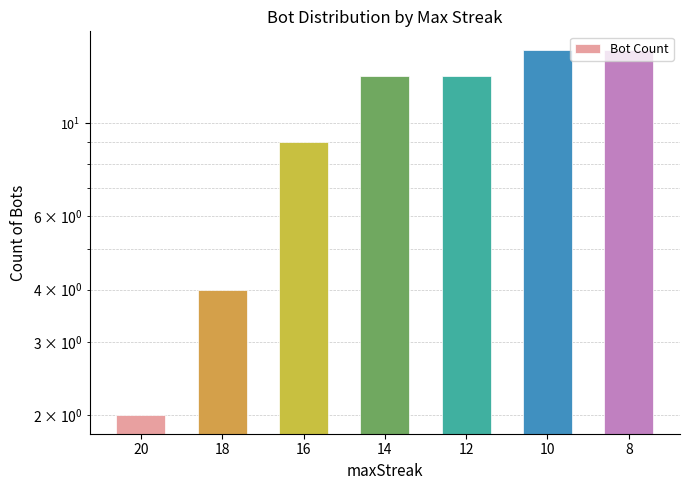

Approximately how many times larger is the value at 20 compared to 12?

0.2